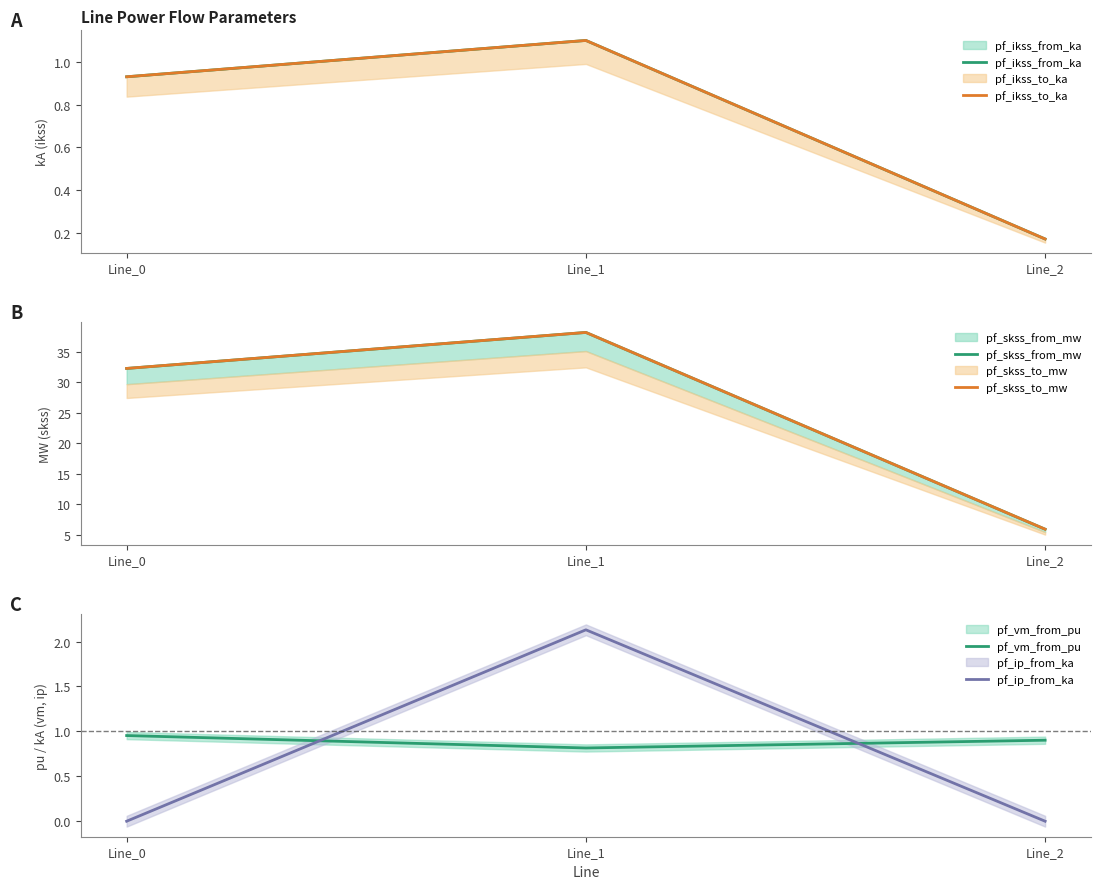

Reading left to right, extract all data points from this chart.

pf_ikss_from_ka: 0.9	1.1	0.2
pf_ikss_to_ka: 0.9	1.1	0.2
pf_skss_from_mw: 32.3	38.2	5.9
pf_skss_to_mw: 32.3	38.2	5.9
pf_vm_from_pu: 1.0	0.8	0.9
pf_ip_from_ka: 0.0	2.1	0.0